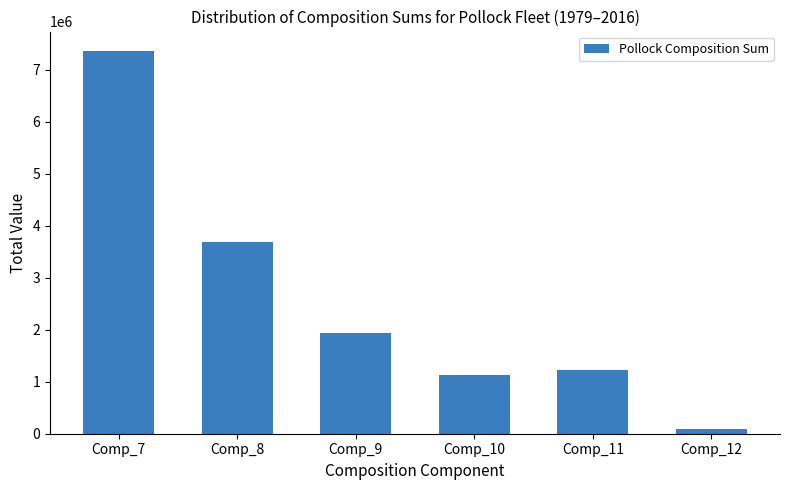

Reading left to right, list all the values displayed in this chart.

Comp_7=7367411.2	Comp_8=3680948.8	Comp_9=1931654.4	Comp_10=1125526.4	Comp_11=1221696.3	Comp_12=99123.0